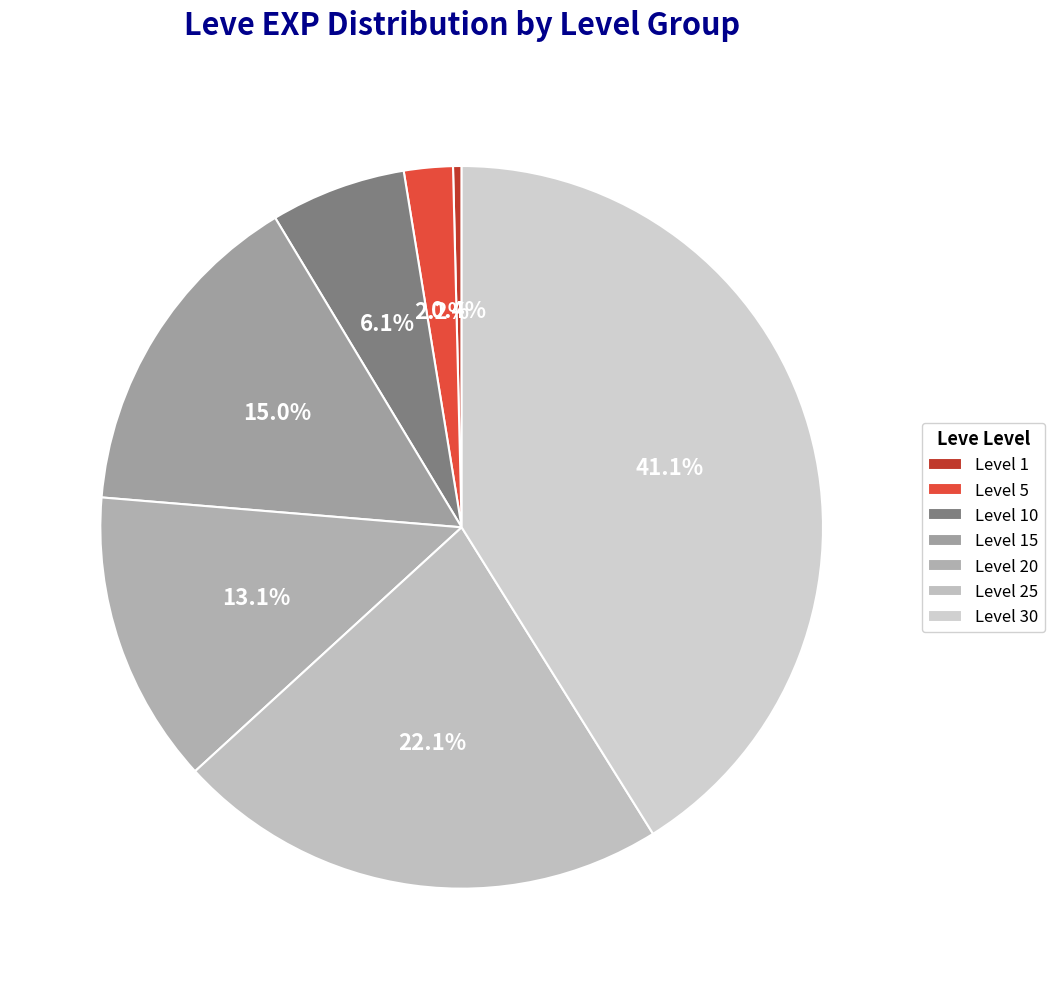

Does Level 20 account for over 50% of the chart?

No